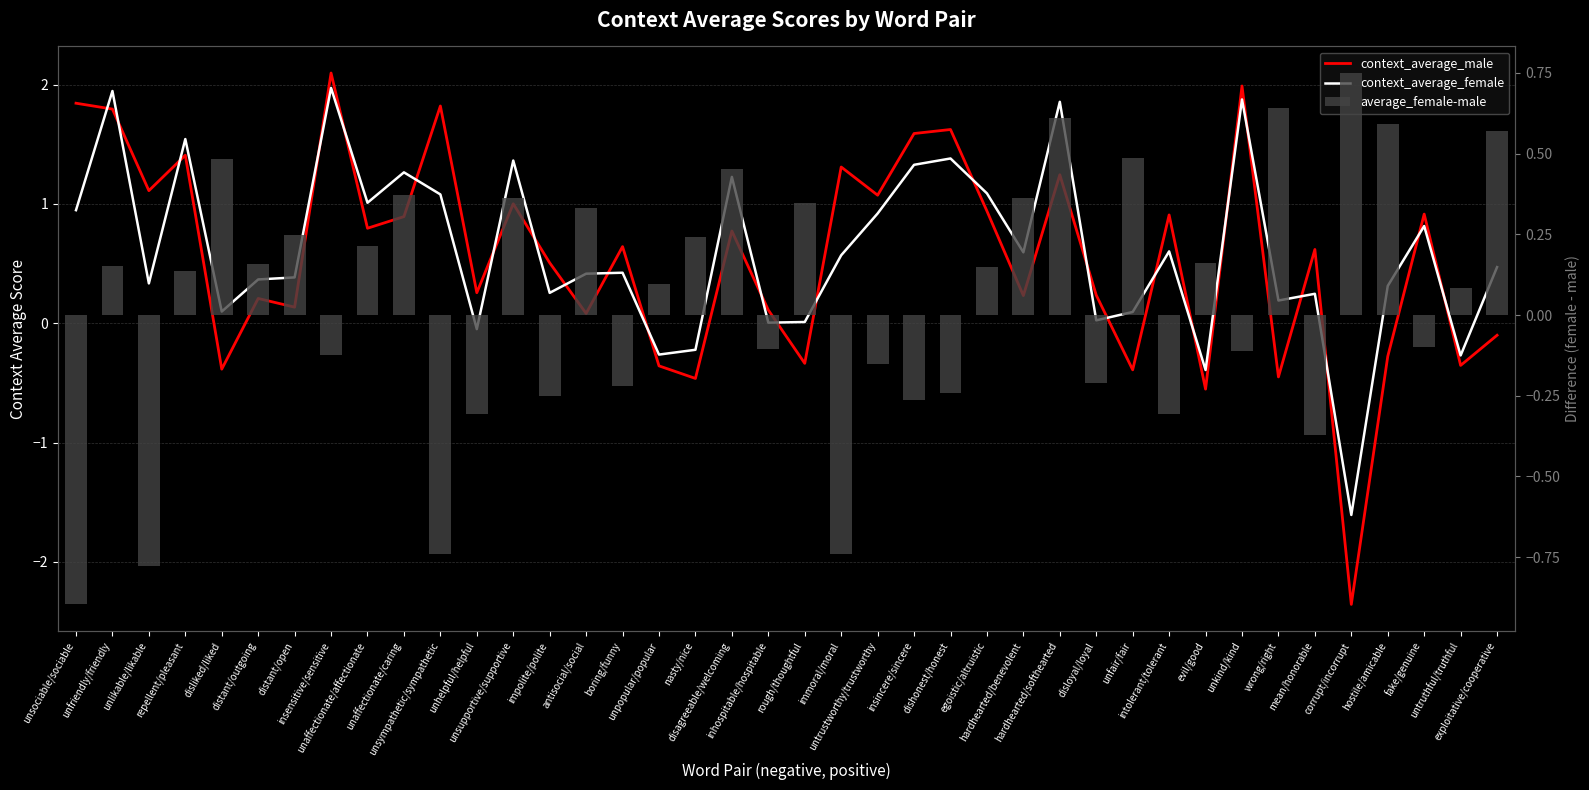

Which series has the largest total across all categories?

context_average_female